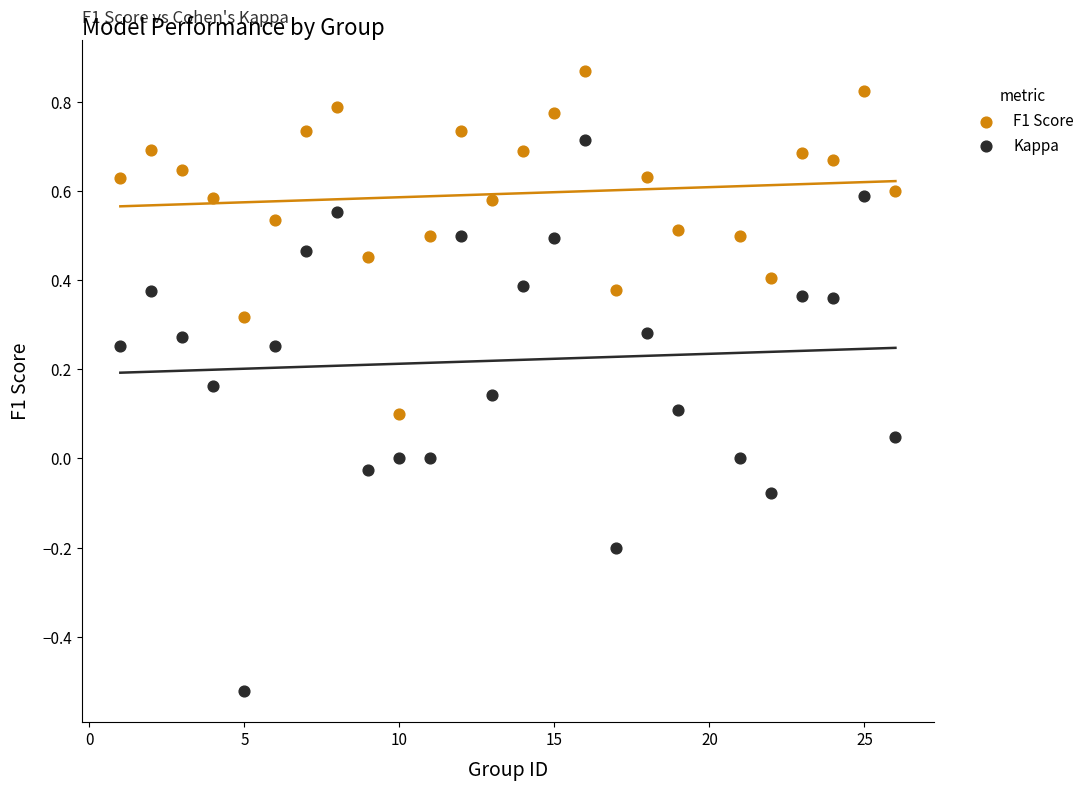

Which series contains the highest Y value?

F1 Score